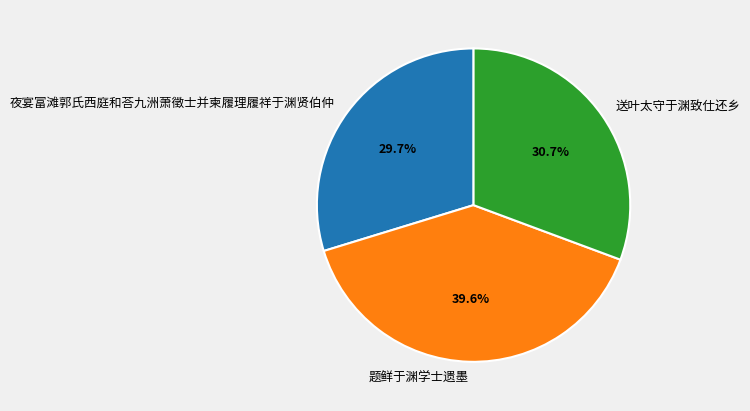

How many slices are in this pie chart?

3